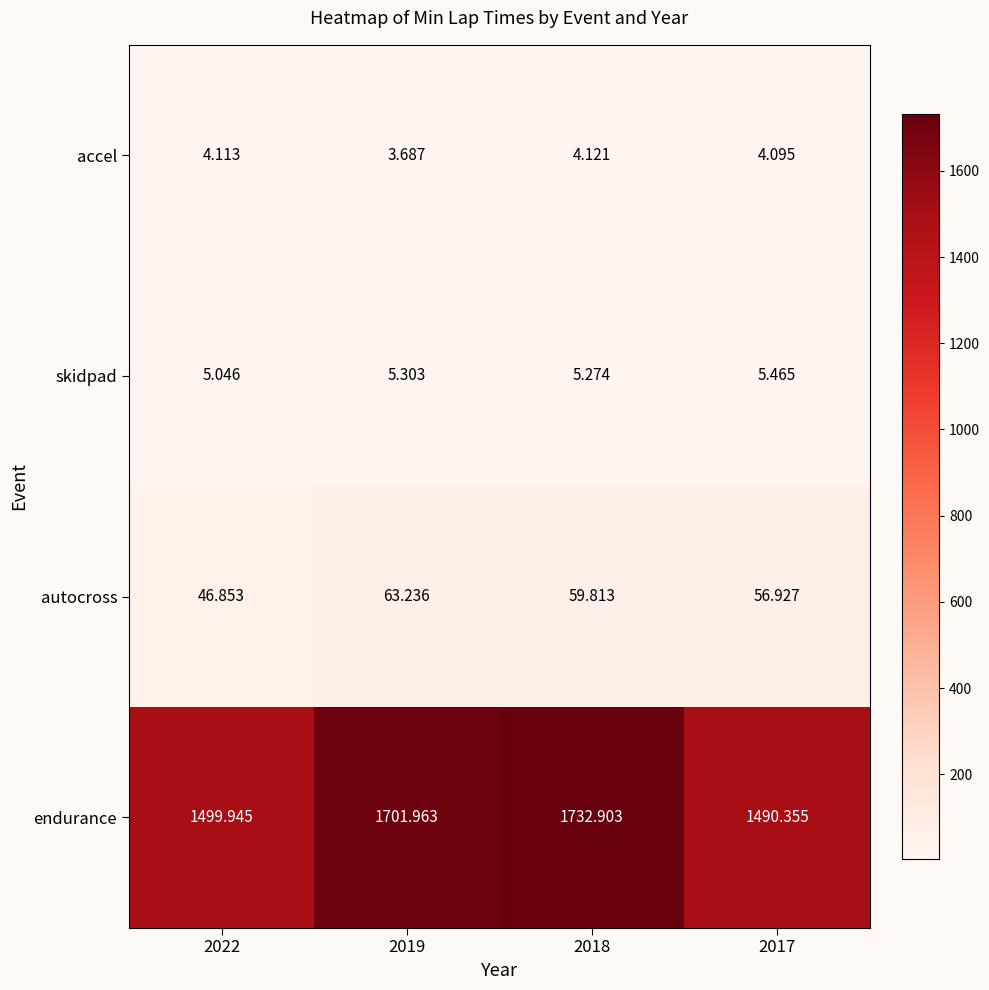

Rank the series by their maximum value, from lowest to highest.

accel, skidpad, autocross, endurance